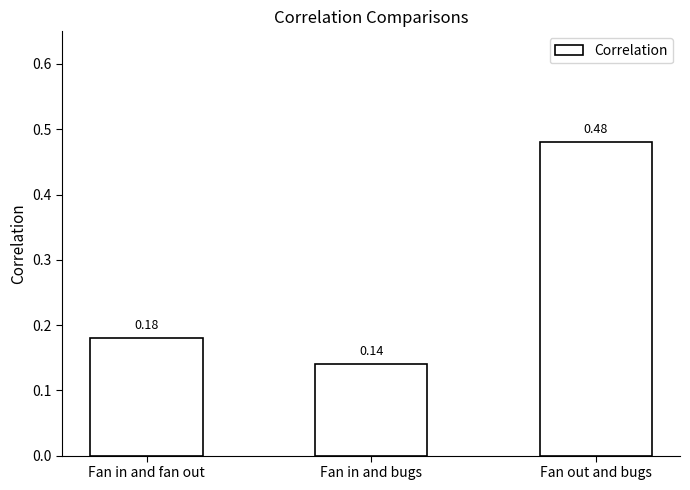

What is the change in value from Fan in and bugs to Fan out and bugs?

+0.3